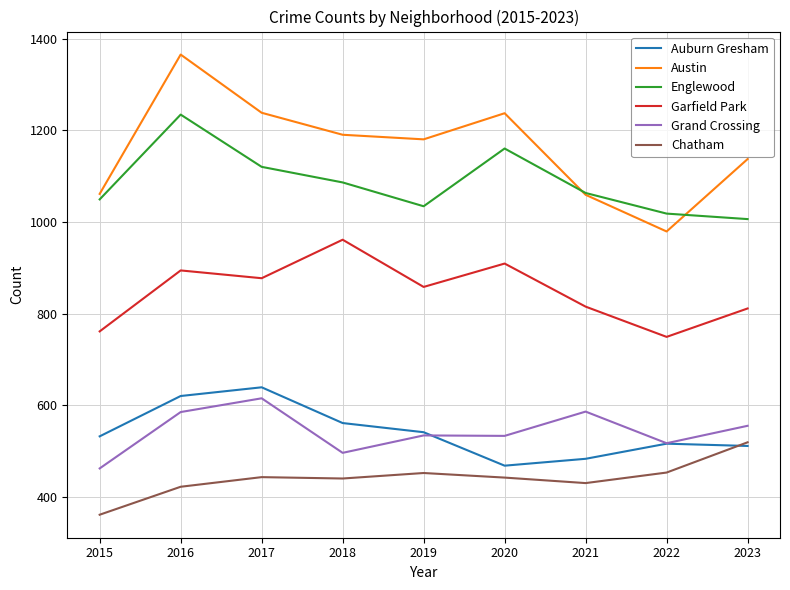

What is the sum of the Austin values at 2016 and 2019?

2545